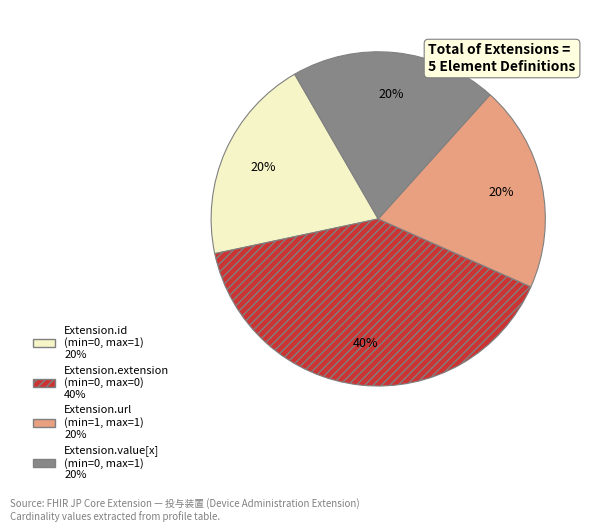

To the nearest percent, what is the difference between the largest and smallest slice percentages?

20%